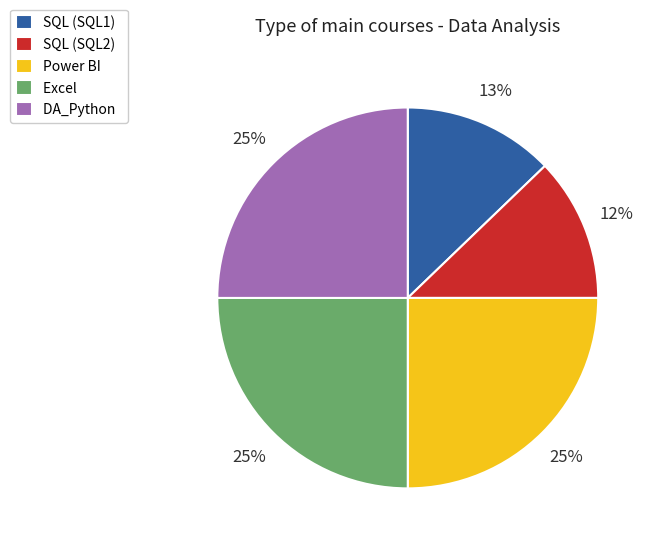

Does any single category account for the majority?

No